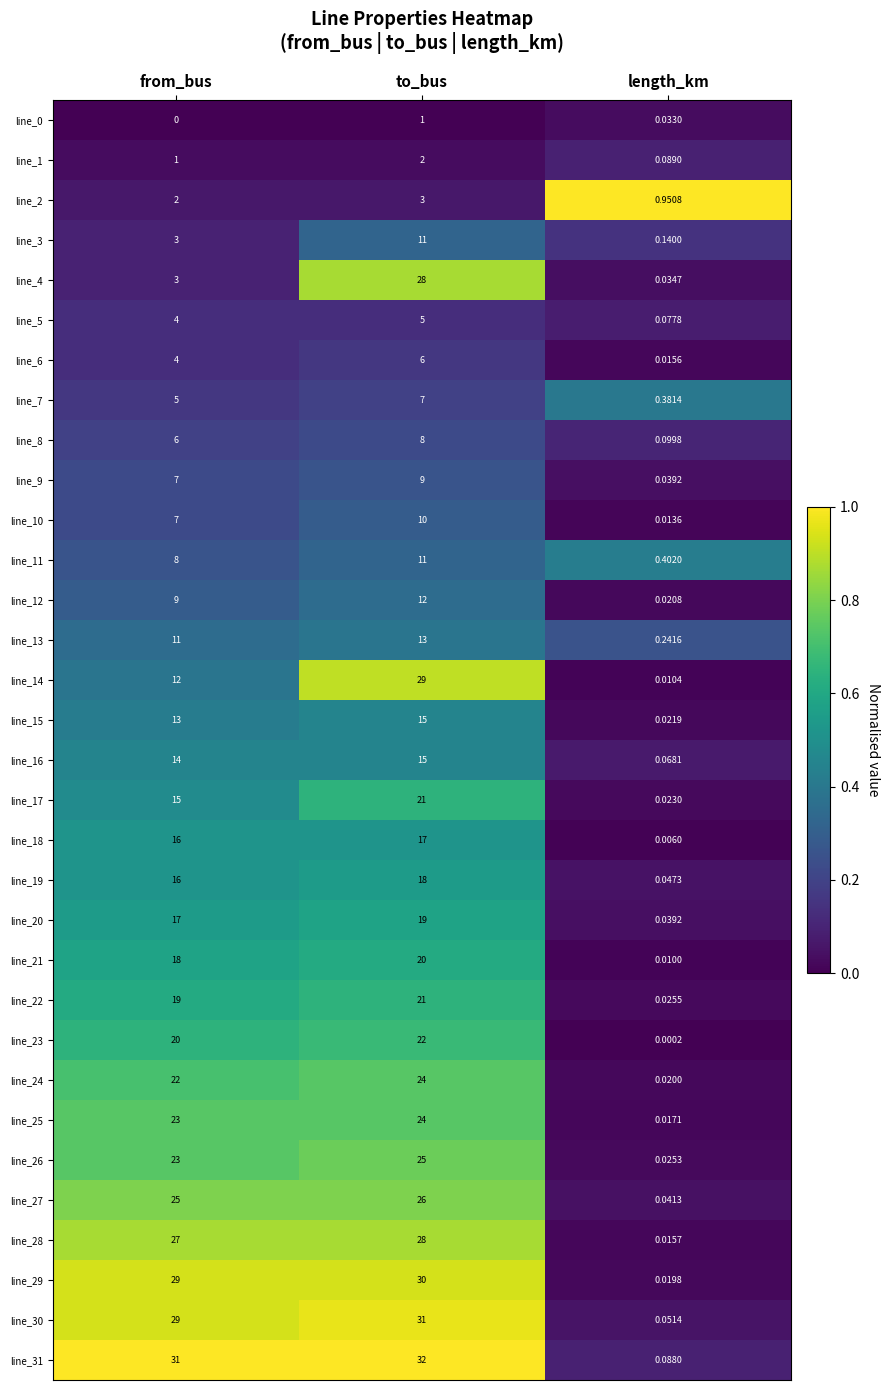

Where is line_12 nearest to the value 6?

from_bus